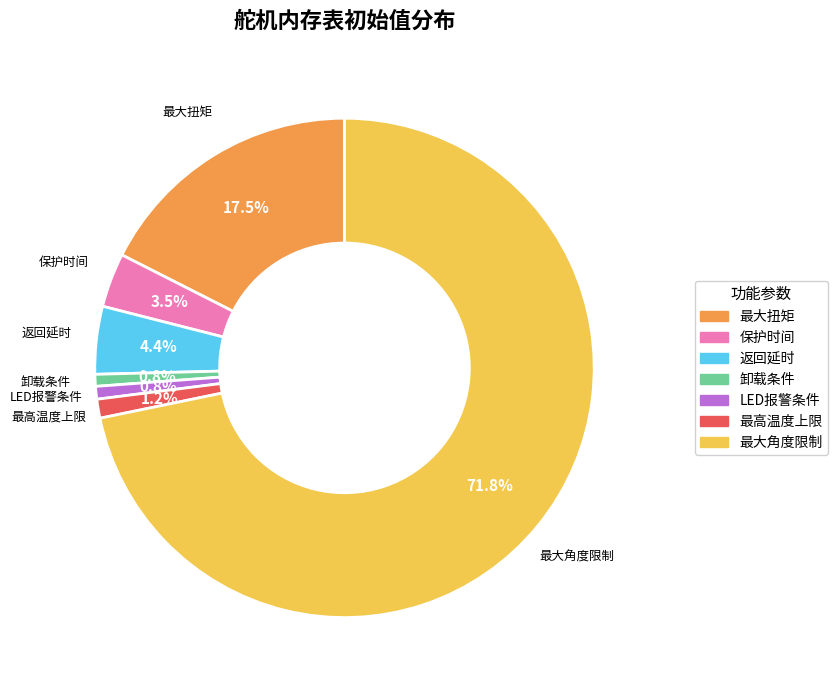

Is there a majority slice in this chart?

Yes